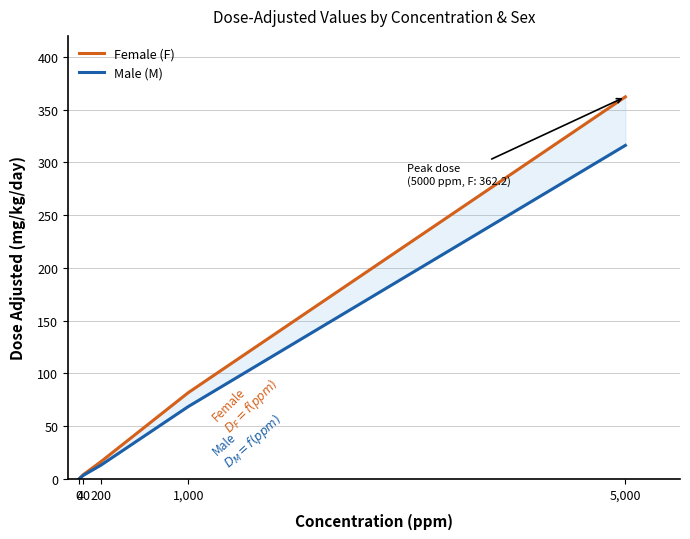

What is the sum of the Female (F) values at 5,000 and 1,000?

444.0